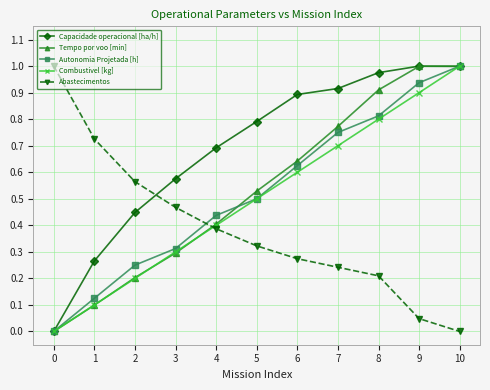

The value of Autonomia Projetada [h] at 6 is 0.3. True or false?

False